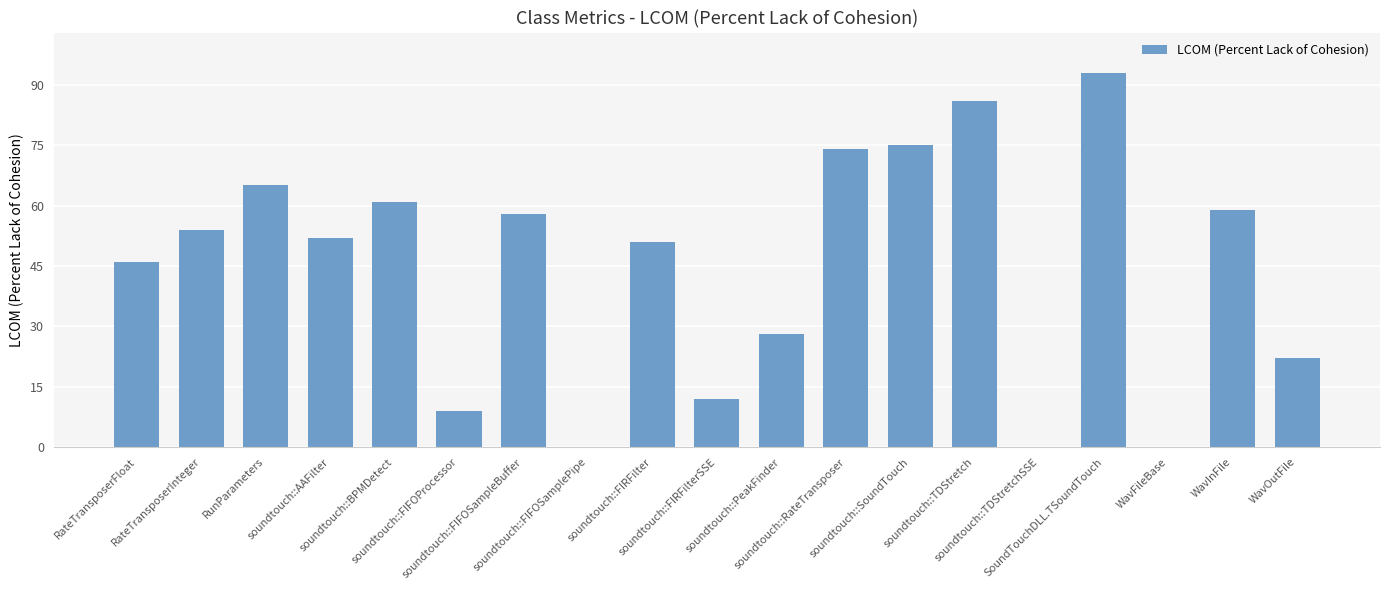

What is the greatest value displayed?

93